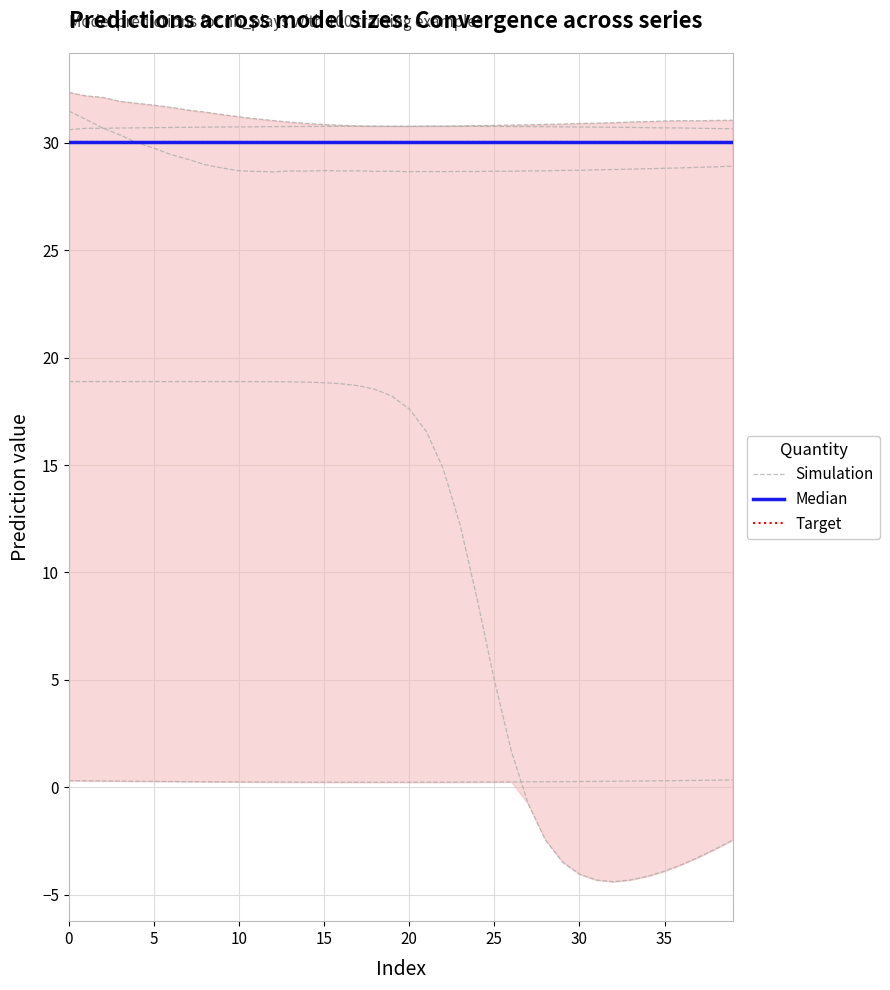

Is it true that inputs equals 0.3 at 39?

True